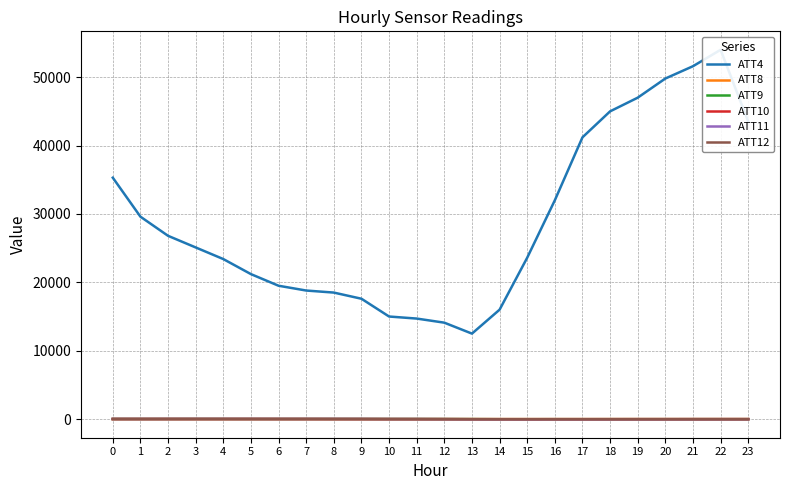

What is the value of the ATT11 point at the 24th from the left?

-8.9